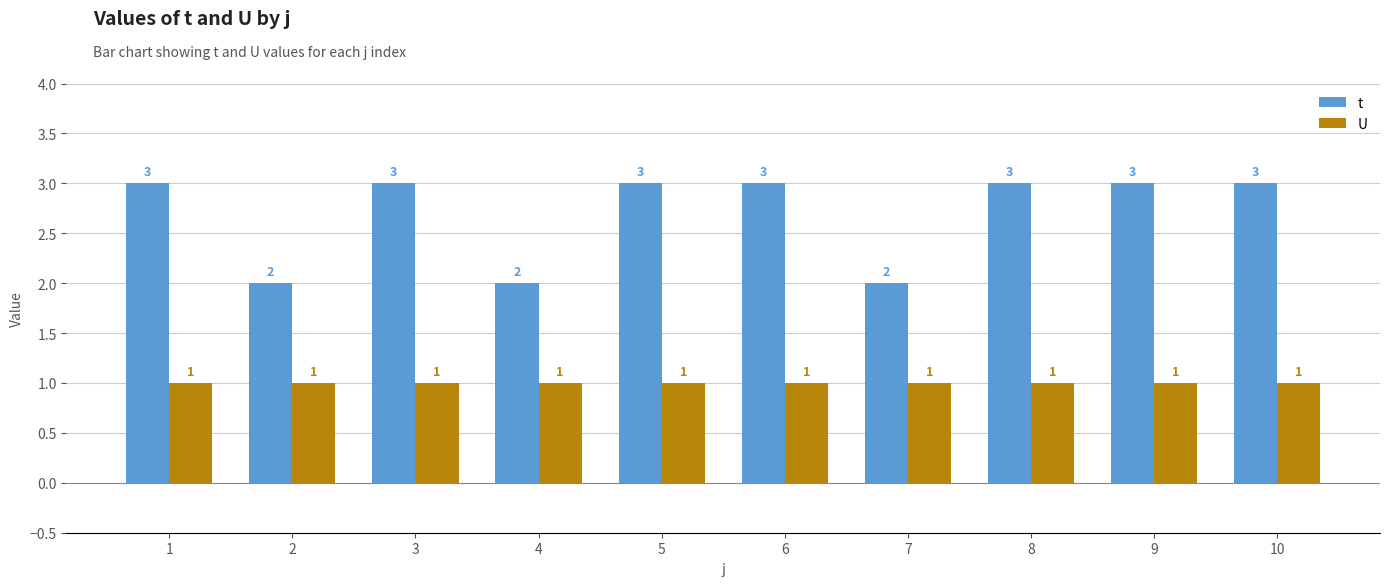

Read the t value at 6.

3